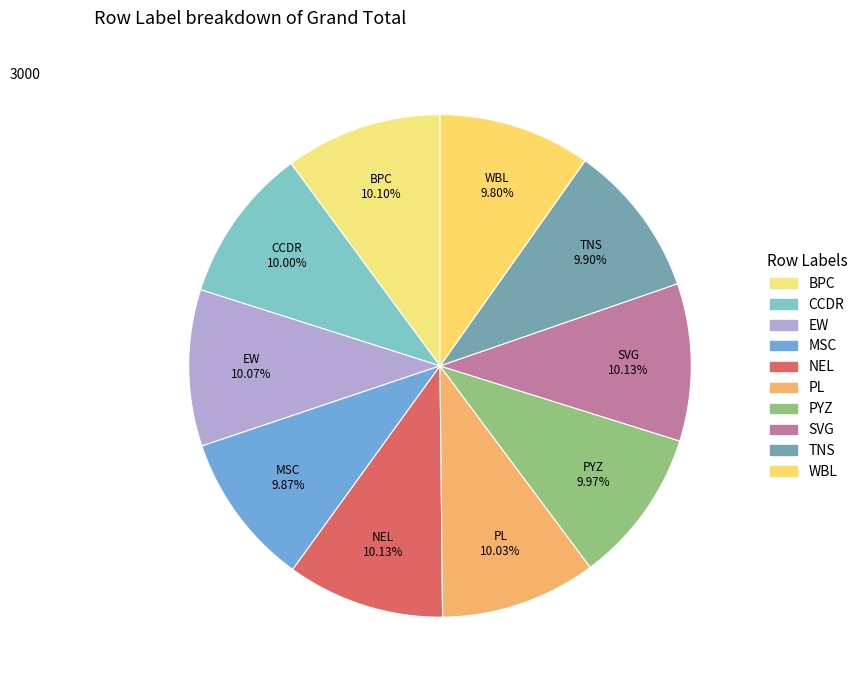

How much of the chart is everything except MSC?

90.1%